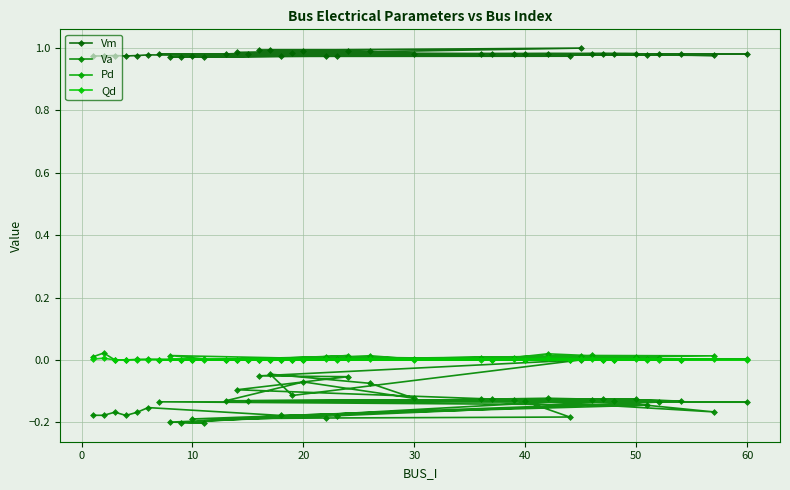

Reading left to right, list all the values displayed in this chart.

Vm: 1.0	1.0	1.0	1.0	1.0	1.0	1.0	1.0	1.0	1.0	1.0	1.0	1.0	1.0	1.0	1.0	1.0	1.0	1.0	1.0	1.0	1.0	1.0	1.0	1.0	1.0	1.0	1.0	1.0	1.0	1.0	1.0	1.0	1.0	1.0	1.0	1.0	1.0	1.0	1.0
Va: -0.2	-0.2	-0.2	-0.2	-0.2	-0.2	-0.2	-0.1	-0.1	-0.1	-0.1	-0.1	-0.1	-0.1	-0.1	-0.1	-0.1	-0.0	-0.1	0.0	-0.1	-0.1	-0.1	-0.1	-0.1	-0.1	-0.1	-0.2	-0.2	-0.2	-0.2	-0.1	-0.2	-0.2	-0.2	-0.1	-0.1	-0.2	-0.1	-0.1
Pd: 0.0	0.0	0.0	0.0	0.0	0.0	0.0	0.0	0.0	0.0	0.0	0.0	0.0	0.0	0.0	0.0	0.0	0.0	0.0	0.0	0.0	0.0	0.0	0.0	0.0	0.0	0.0	0.0	0.0	0.0	0.0	0.0	0.0	0.0	0.0	0.0	0.0	0.0	0.0	0.0
Qd: 0.0	0.0	0.0	0.0	0.0	0.0	0.0	0.0	0.0	0.0	0.0	0.0	0.0	0.0	0.0	0.0	0.0	0.0	0.0	0.0	0.0	0.0	0.0	0.0	0.0	0.0	0.0	0.0	0.0	0.0	0.0	0.0	0.0	0.0	0.0	0.0	0.0	0.0	0.0	0.0